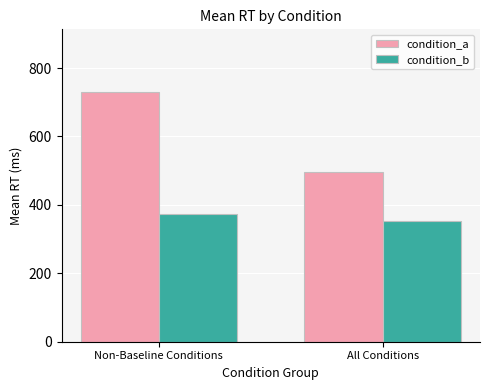

What is the label of the 2nd bar from the left?

All Conditions